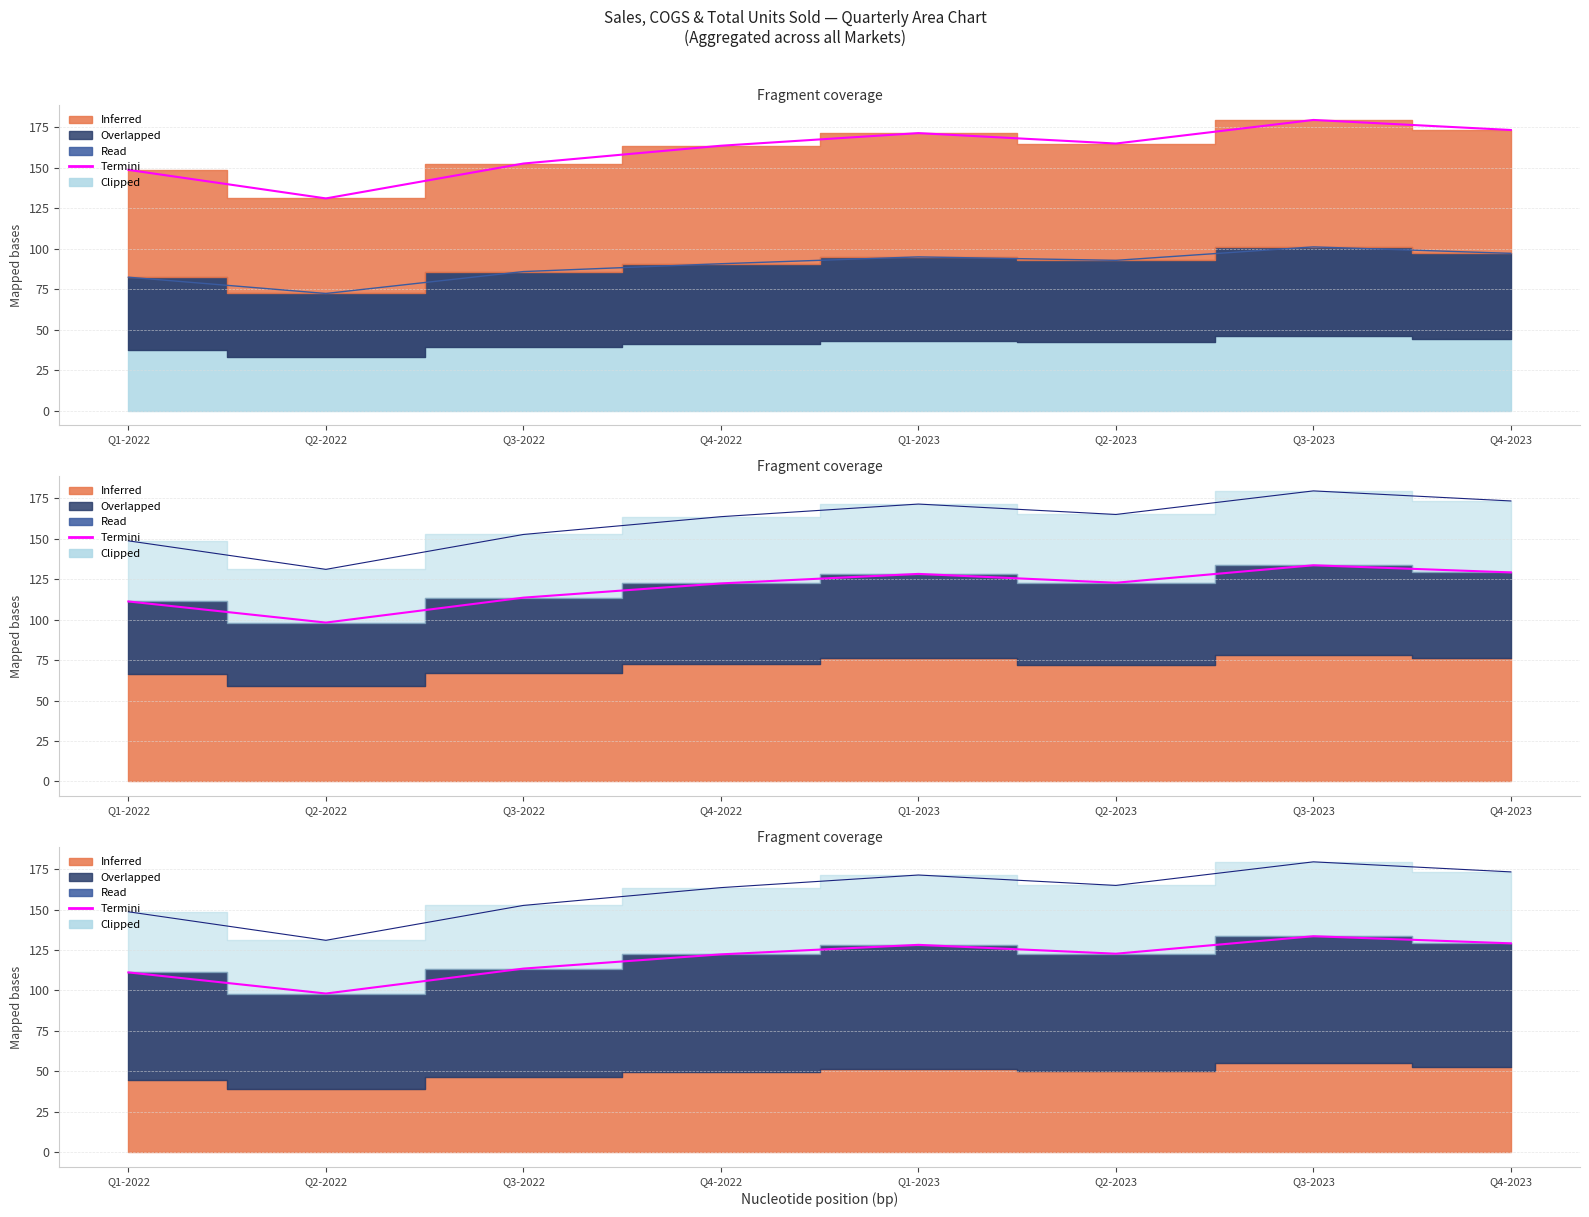

What is the difference between the highest and lowest values at Q1-2023?

76.4